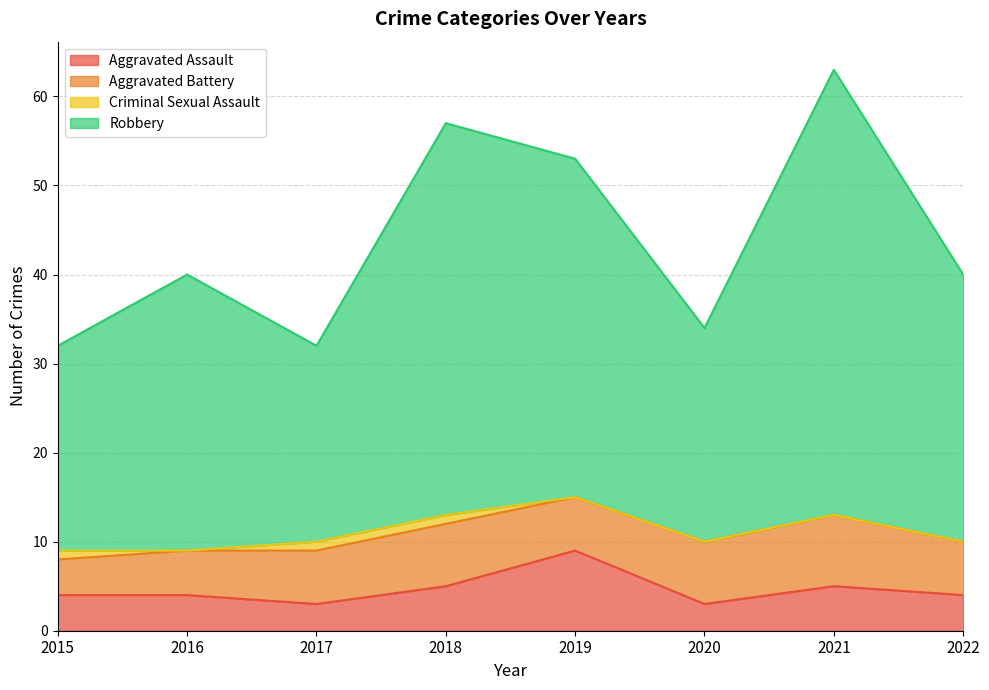

True or false: Robbery and Aggravated Assault intersect in this chart.

False